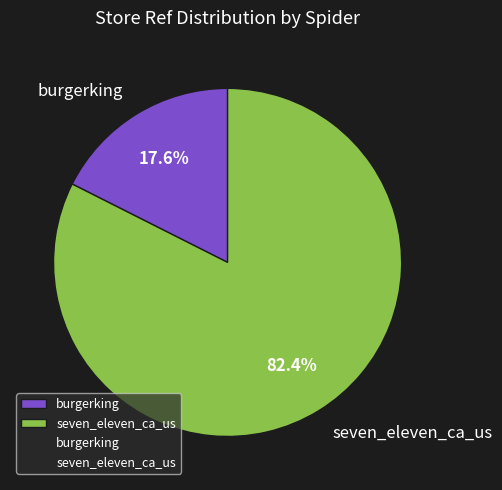

What is the smallest slice in the pie chart?

burgerking